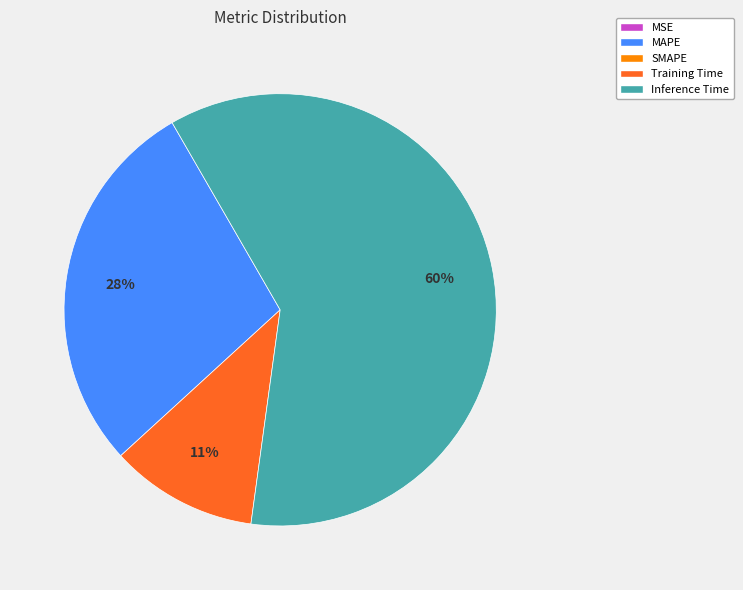

To the nearest percent, what is the average slice percentage?

25%